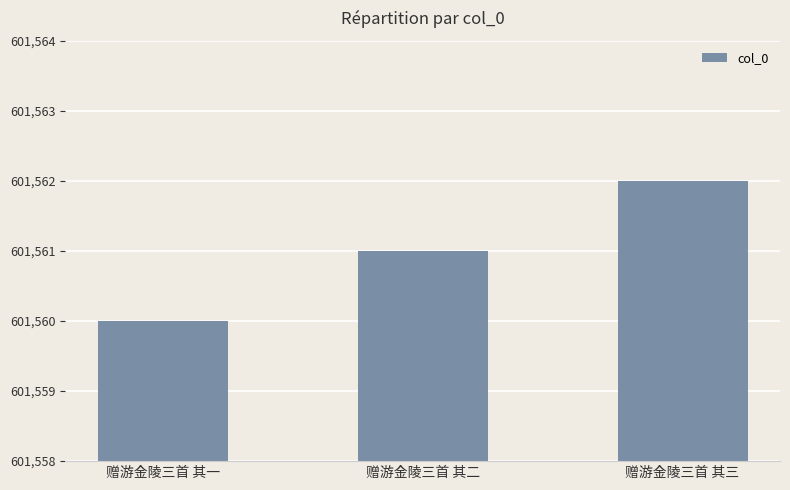

What is the maximum value shown in the chart?

601562